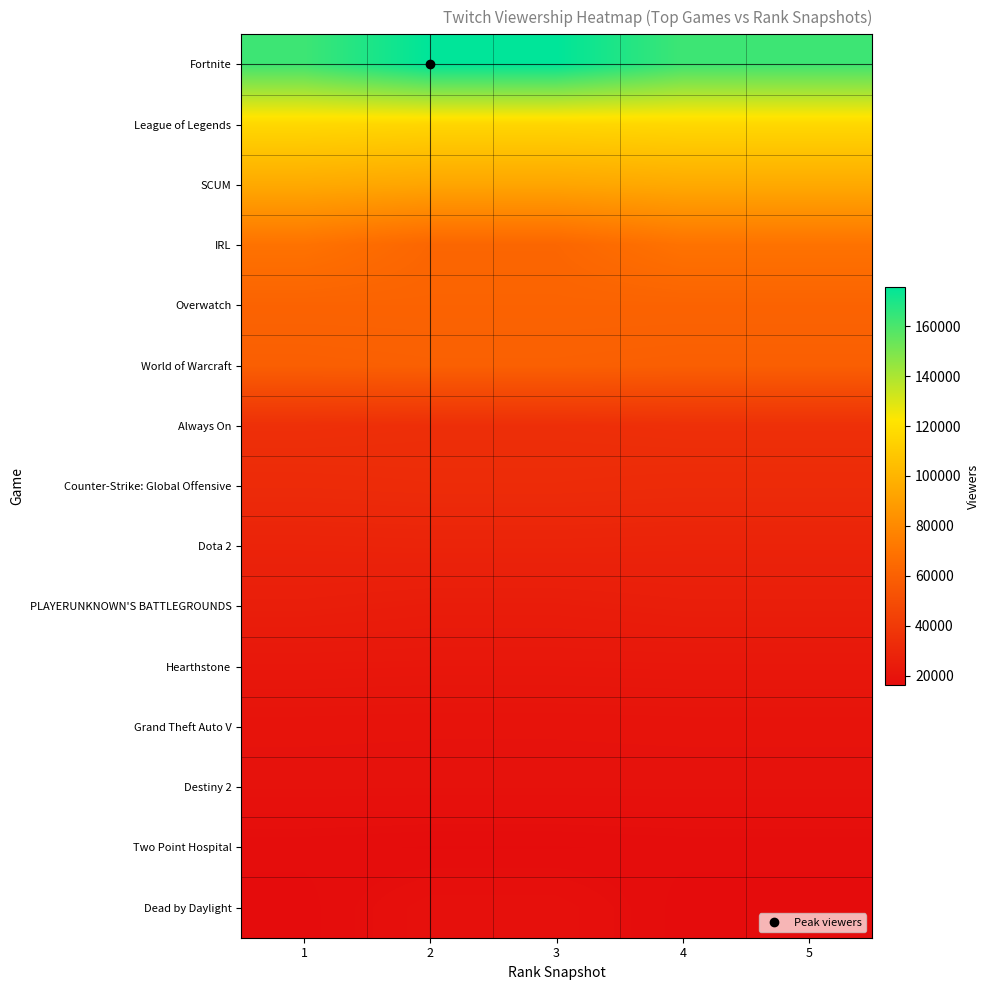

At which category does the chart reach its minimum across all series?

1